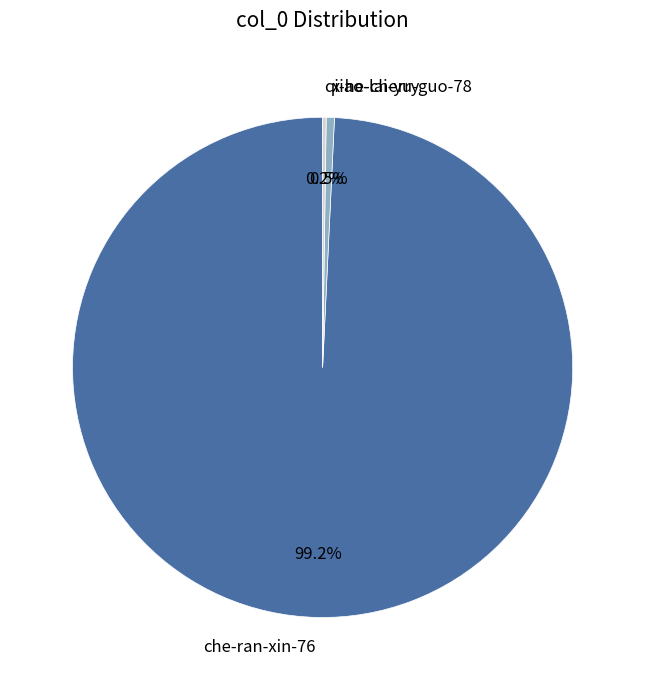

How much of the chart is everything except xiao-lai-yu-guo-78?

99.5%